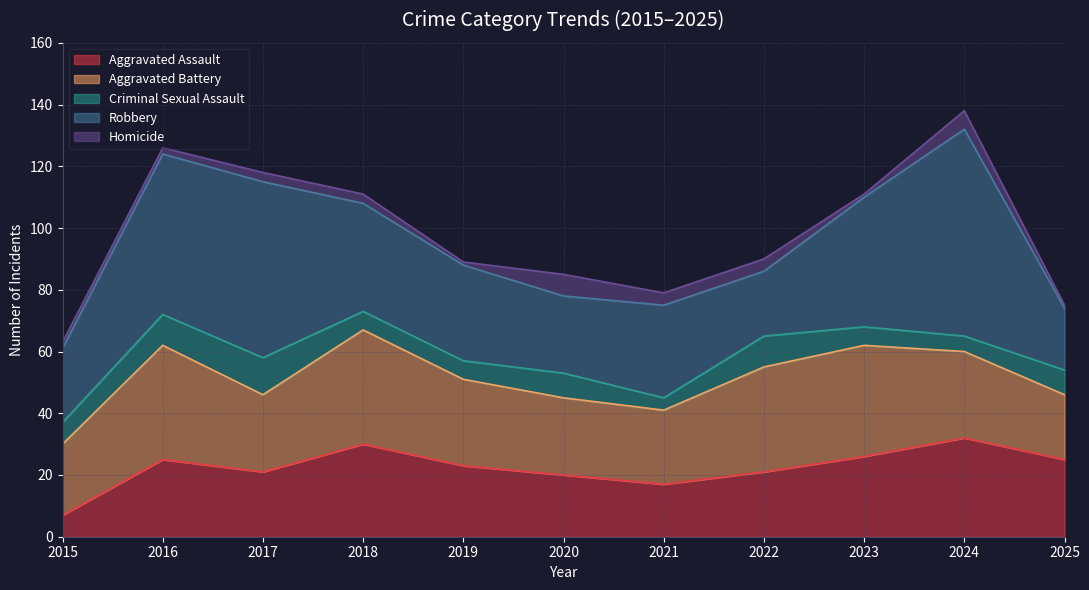

What is the sum of all Criminal Sexual Assault values?

82